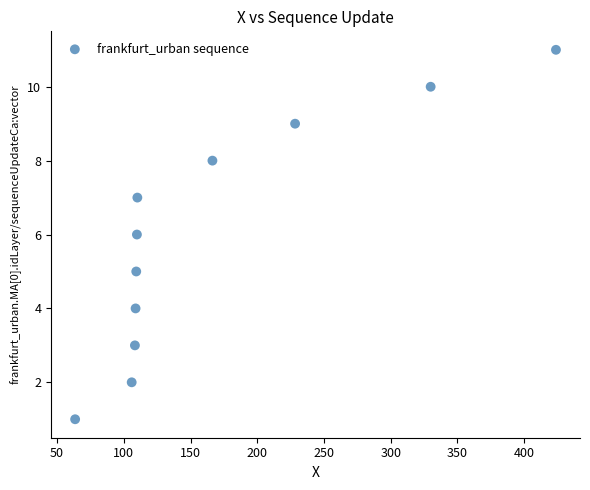

What is the average Y value?

6